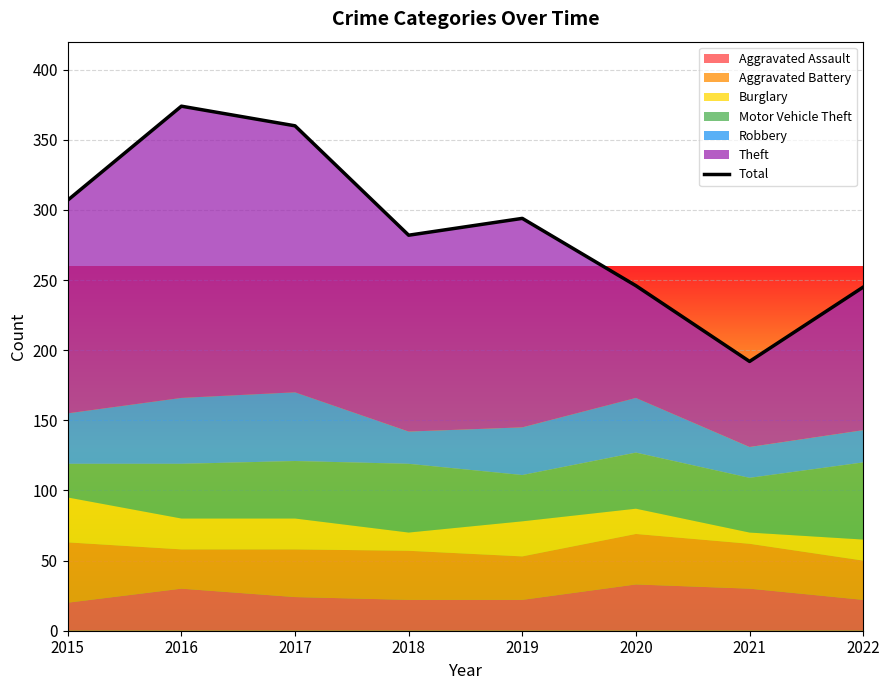

Reading left to right, list all the values displayed in this chart.

307	374	360	282	294	246	192	245